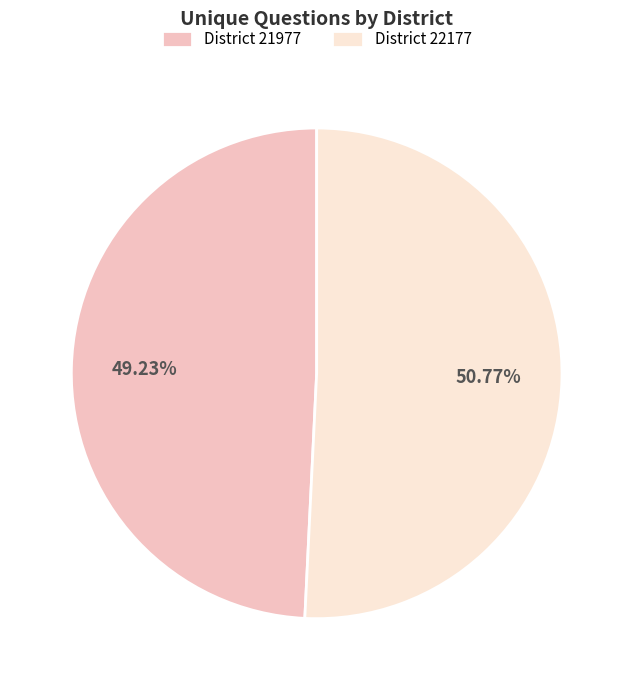

Rank the categories by value from highest to lowest.

District 22177, District 21977